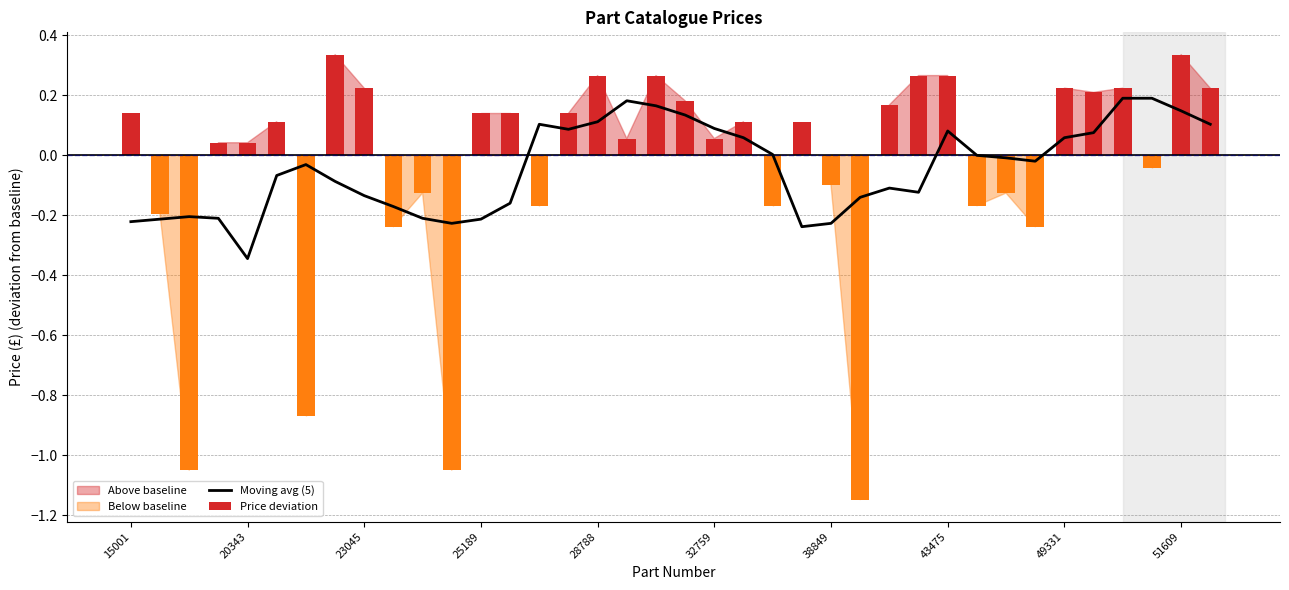

At which label does Moving avg (5) first exceed 0?

14